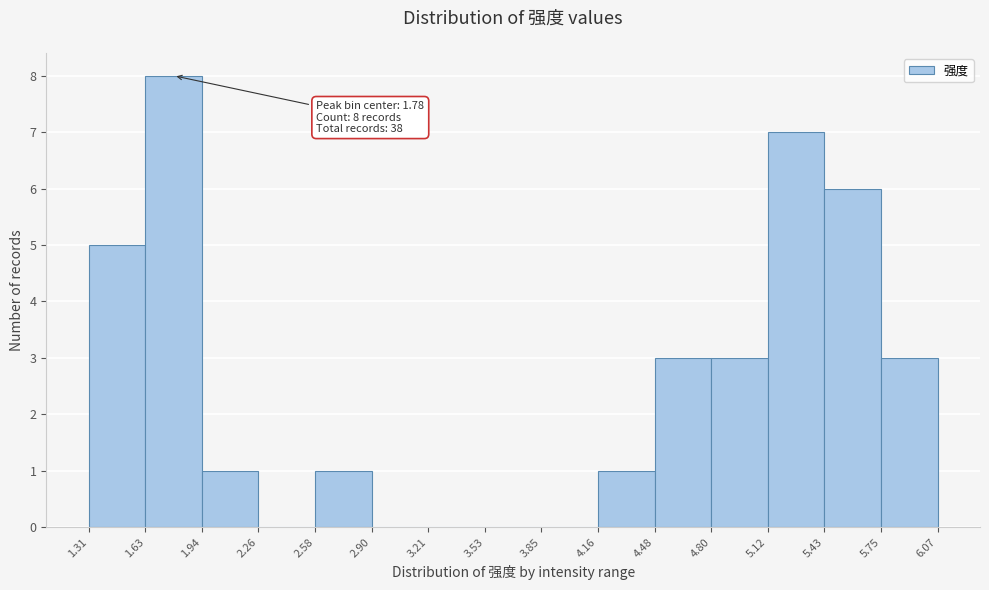

Over which range of the x-axis is the bar tallest?

1.63 to 1.94